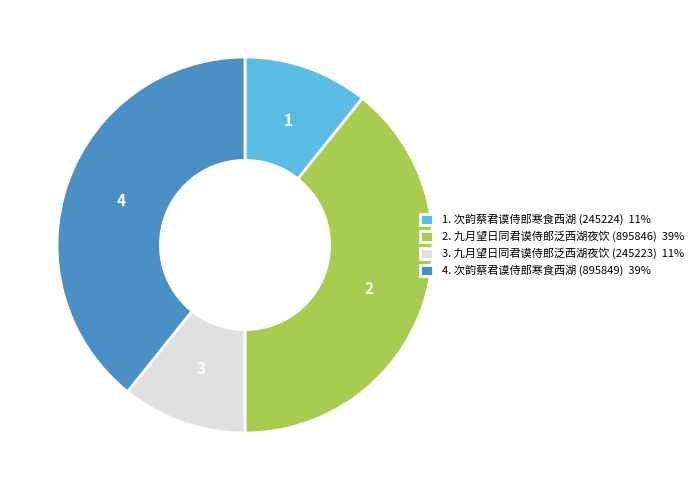

Is there a majority slice in this chart?

No